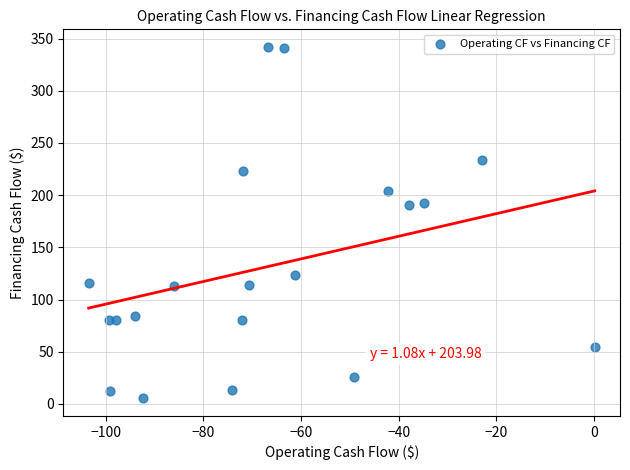

What is the range of X values (max minus min)?

103.6